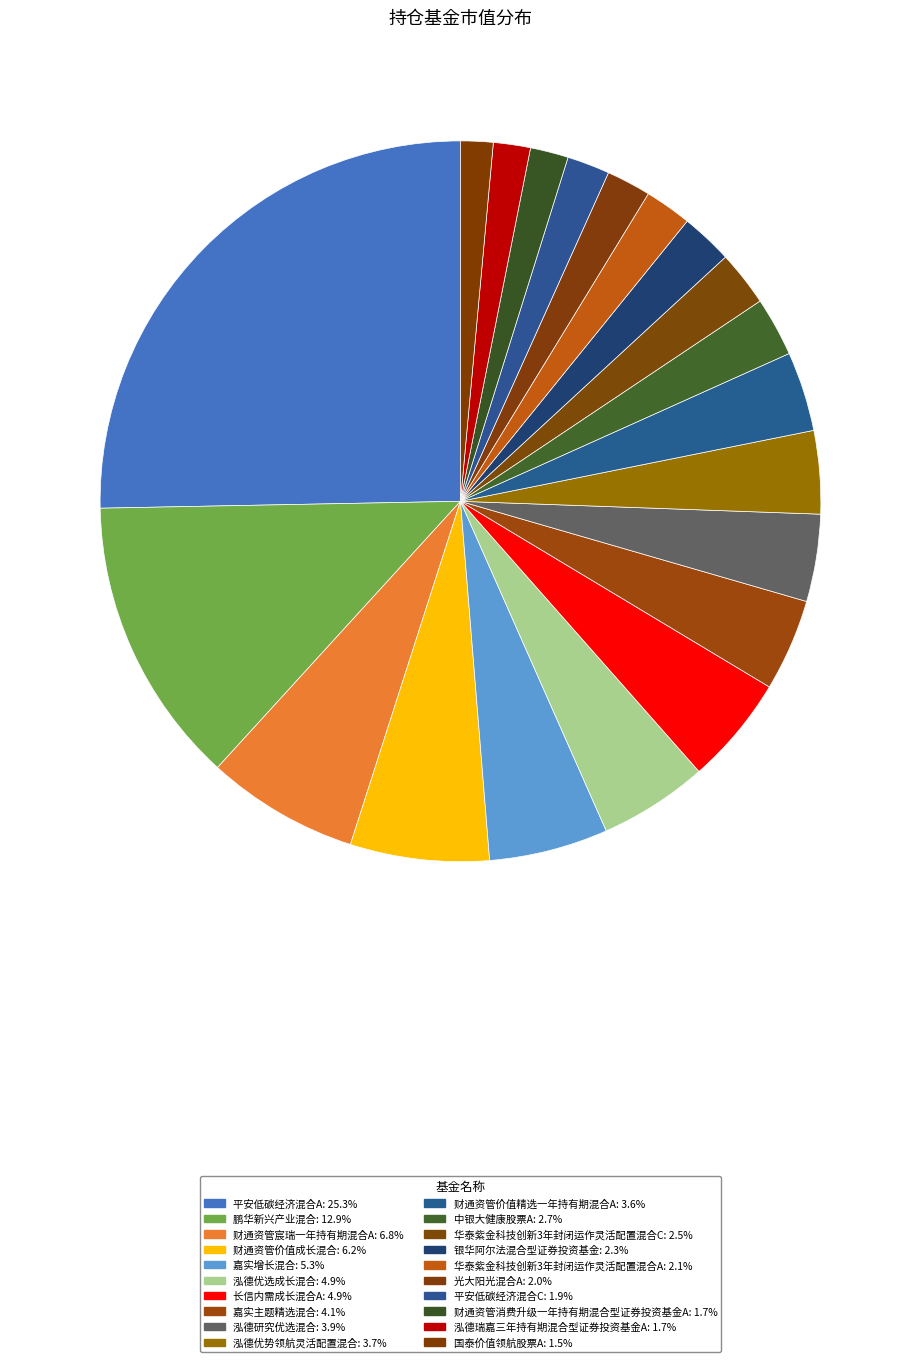

What portion of the pie excludes 财通资管价值精选一年持有期混合A?

96.4%